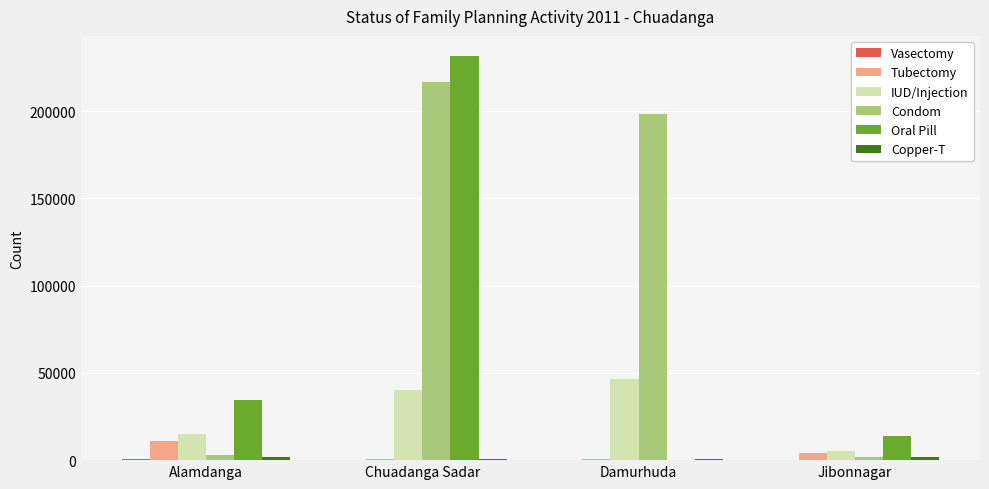

The value of Oral Pill at Alamdanga is 46027.1. True or false?

False